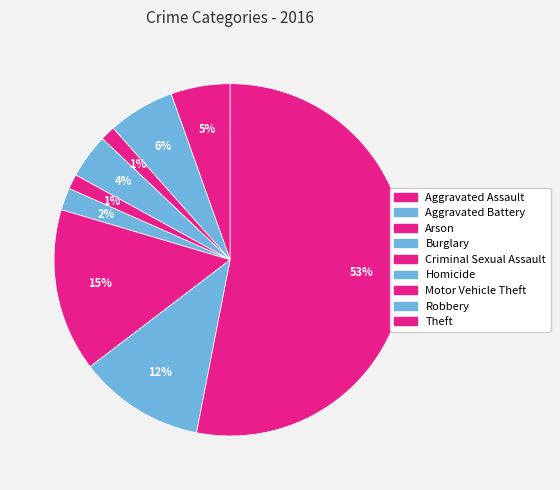

The Theft slice represents 53% of the pie. True or false?

True